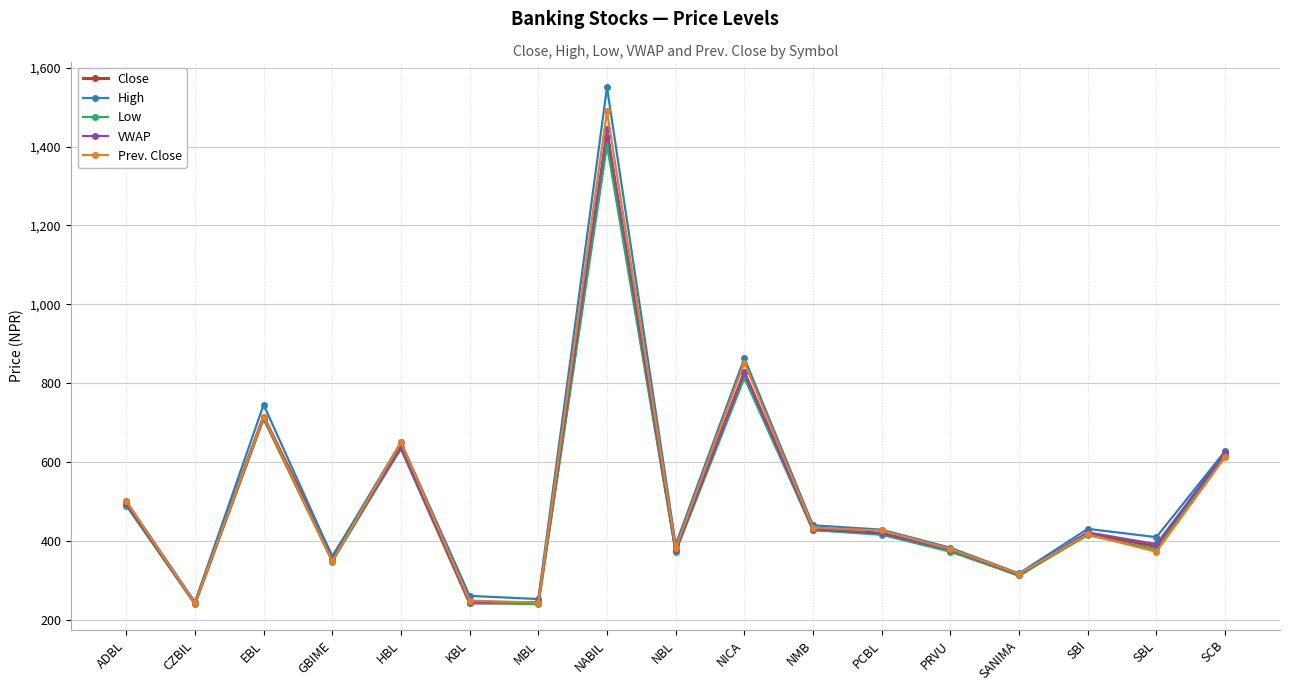

What is the value of the Close point at the 2nd from the left?

241.0